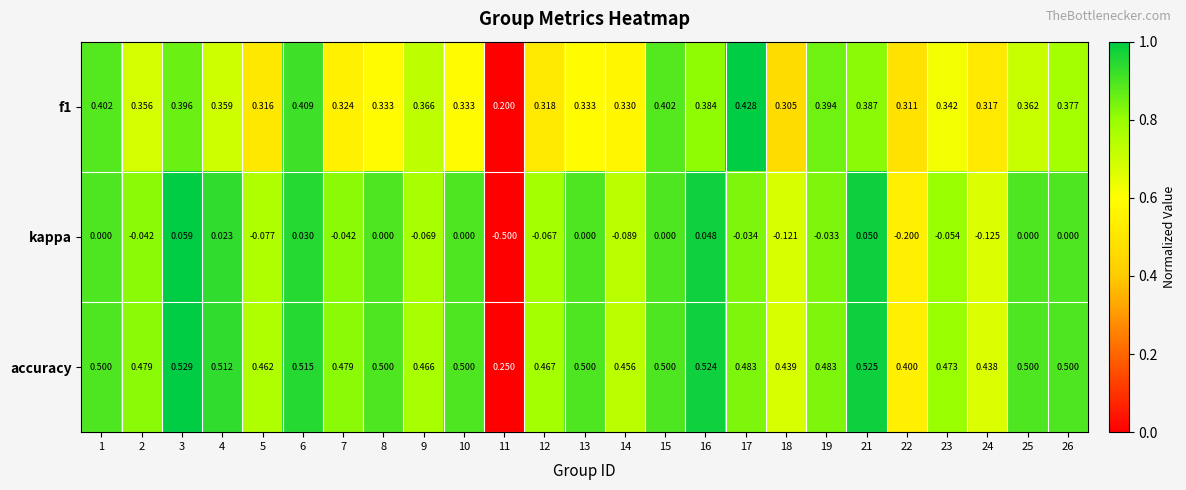

Which series has the largest total across all categories?

accuracy